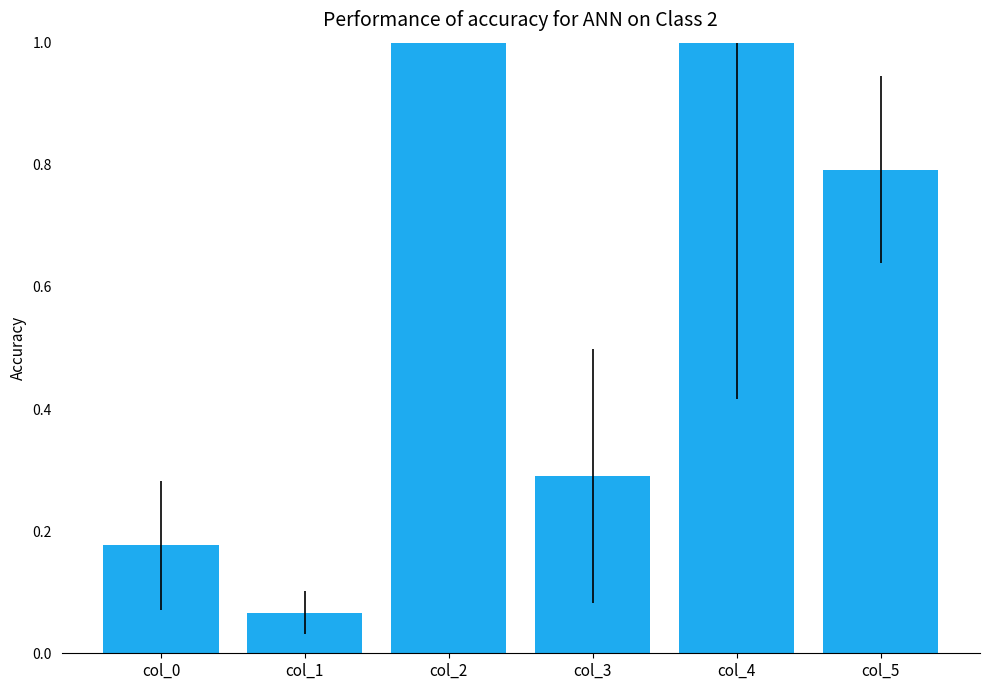

Is it true that the value at col_3 is 0.3?

True